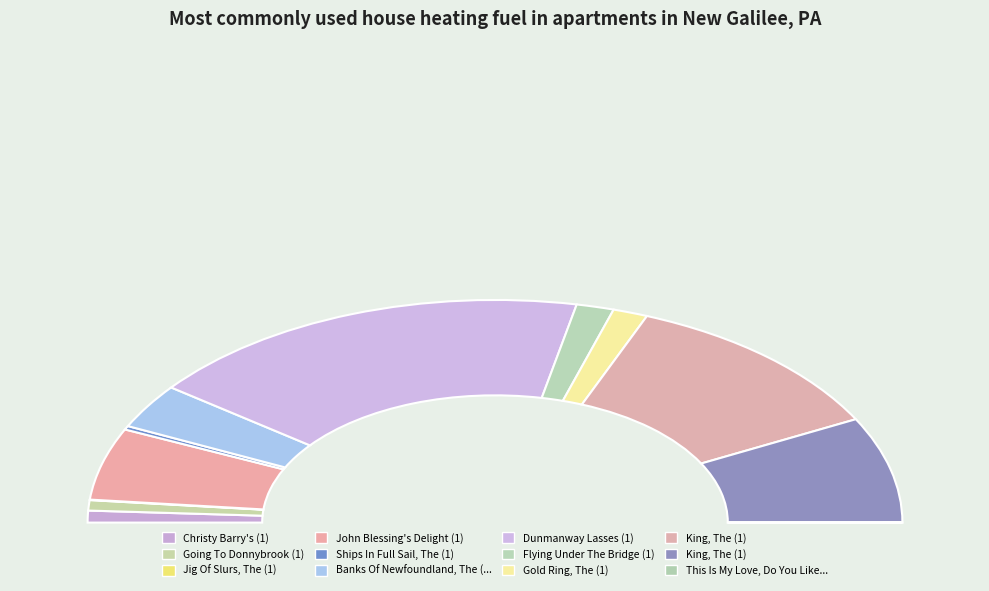

Is there a majority slice in this chart?

No